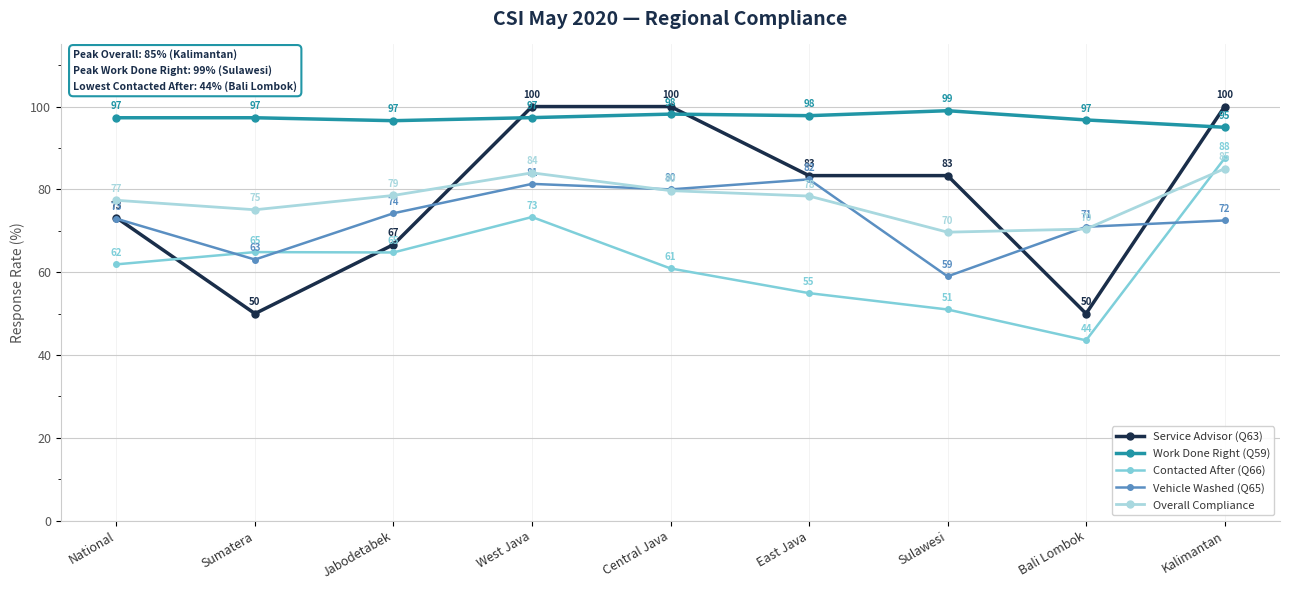

Which category has the lowest value across all series?

Bali Lombok